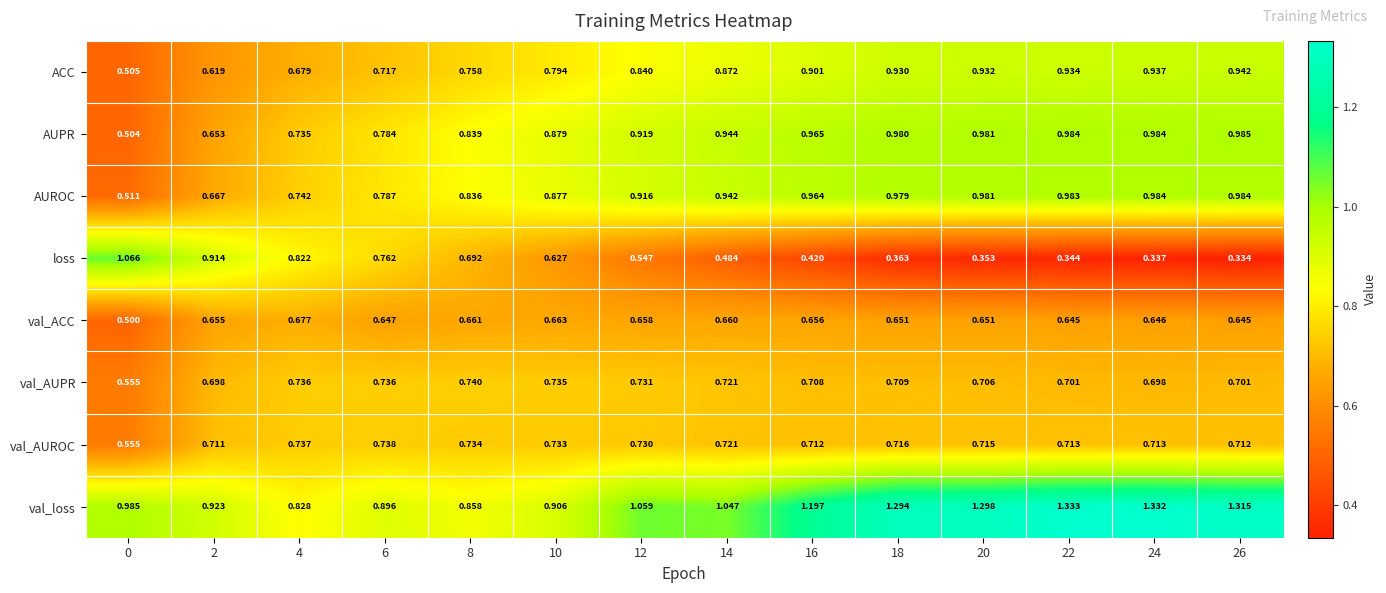

Between 2 and 8, which series saw the biggest shift?

loss